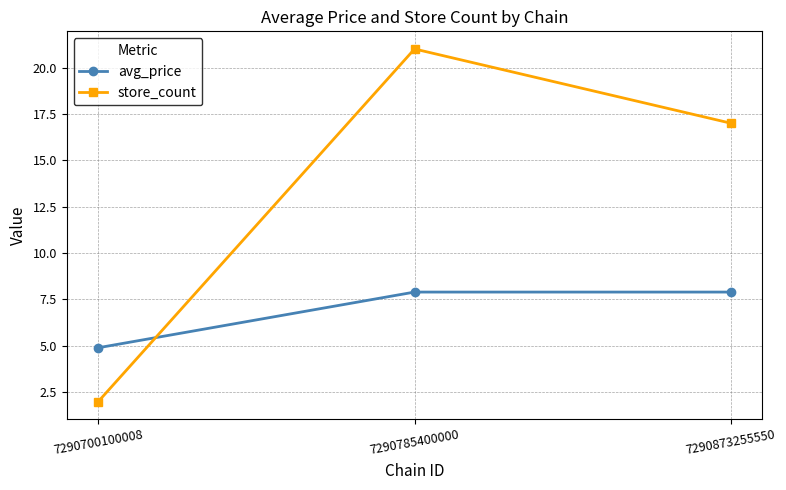

Is this an area chart (filled region under the line)?

No